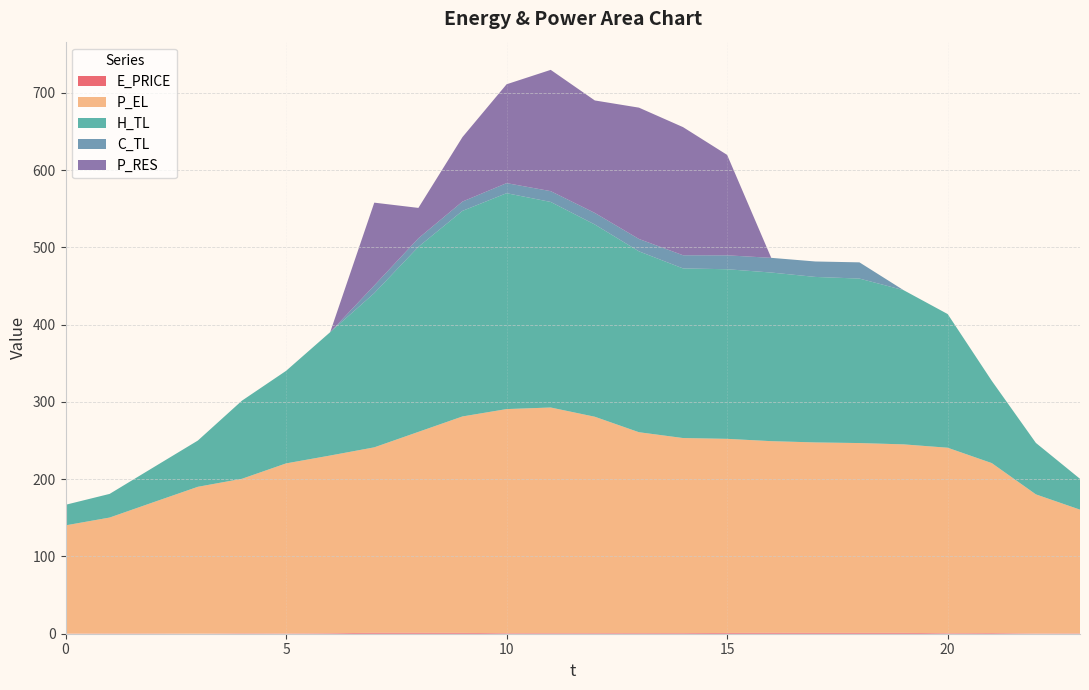

Reading left to right, transcribe all the data shown in this chart.

E_PRICE: 0.2	0.4	0.3	0.1	0.5	0.4	0.6	1.2	1.2	1.1	0.7	0.7	0.7	0.8	0.8	1.0	1.2	1.1	1.1	1.1	0.7	0.8	0.4	0.5
P_EL: 140.0	150.0	170.0	190.0	200.0	220.0	229.9	240.0	260.0	280.1	290.0	292.0	280.0	260.0	252.4	251.2	248.0	246.4	245.6	243.9	240.0	220.0	180.0	160.1
H_TL: 26.6	30.6	45.2	59.8	101.1	119.8	159.6	199.6	239.5	266.0	279.3	266.0	248.8	234.1	219.5	219.5	218.2	214.2	212.8	199.5	173.0	106.4	66.6	39.9
C_TL: 0.0	0.0	0.0	0.0	0.0	0.0	0.0	10.0	11.0	12.0	13.0	14.0	15.0	16.0	17.0	18.0	19.0	20.0	21.0	0.0	0.0	0.0	0.0	0.0
P_RES: 0.0	0.0	0.0	0.0	0.0	0.0	0.0	107.1	39.3	83.5	127.9	156.9	145.5	169.9	165.8	129.9	0.0	0.0	0.0	0.0	0.0	0.0	0.0	0.0